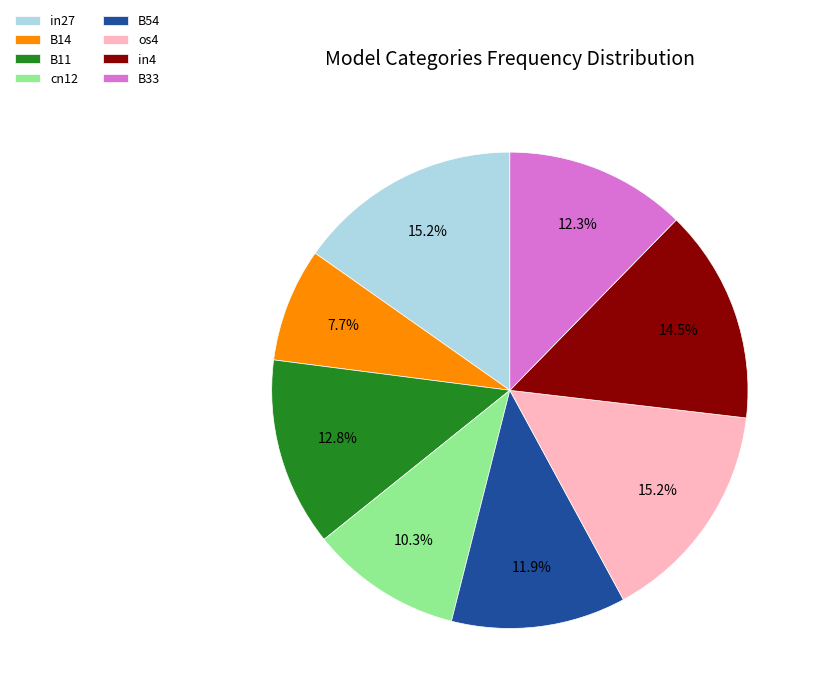

Combined, do B33 and os4 account for over 50%?

No